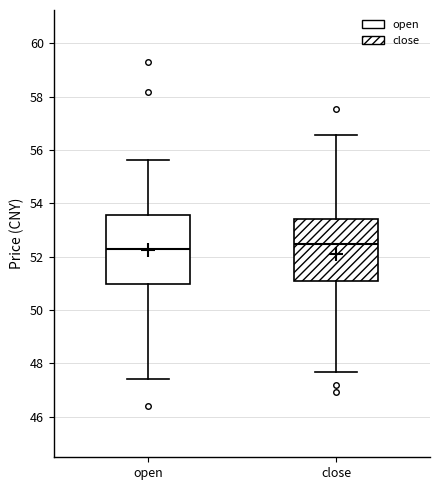

Reading left to right, read every box against the y-axis: the position of its median line, the range the box covers, and the ends of its whiskers. The values are not printed on the chart, so give them approximately, as read against the axis.

open: median 52.2, box 51.0 to 53.6, whiskers 47.4 to 55.6
close: median 52.4, box 51.0 to 53.4, whiskers 47.8 to 56.6